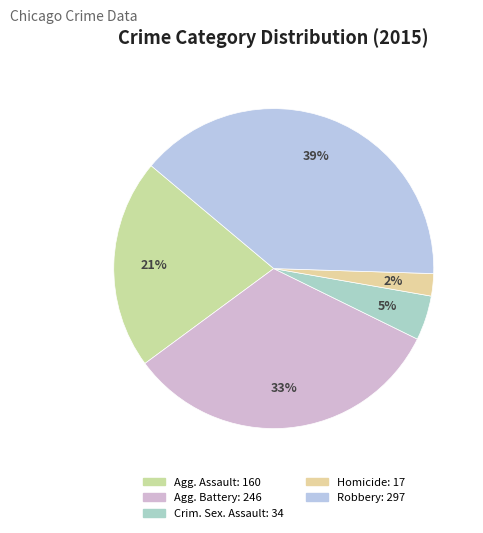

Count the number of slices in the pie.

5